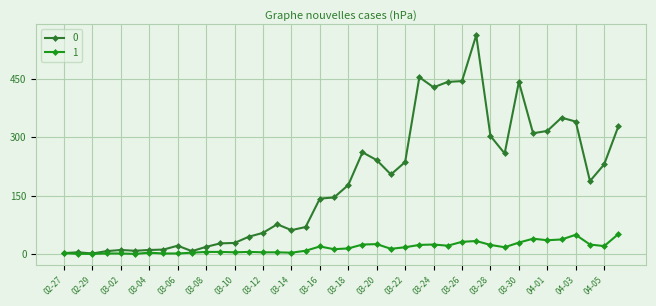

List the series in order of their overall mean, lowest first.

1, 0